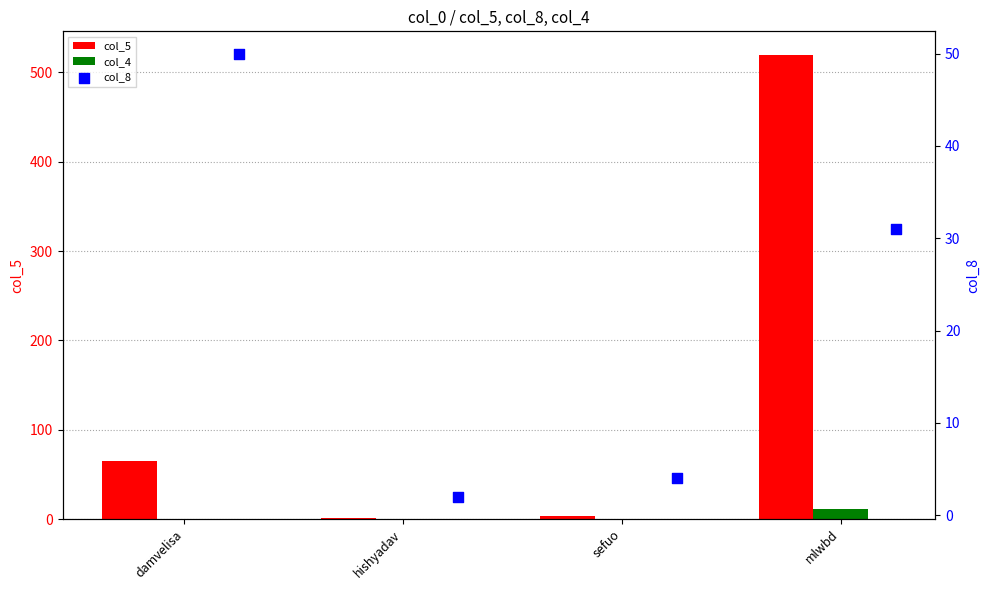

What are all the series names shown in the legend?

col_5, col_4, col_8